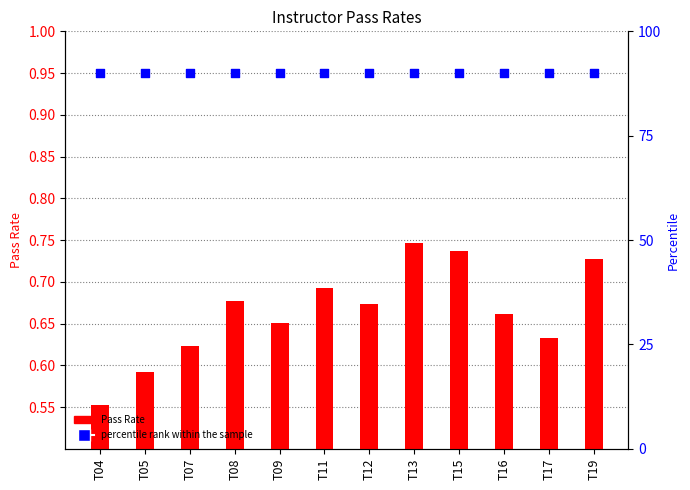

Is the value of Pass Rate at T04 greater than the value of percentile rank within the sample at T09?

No